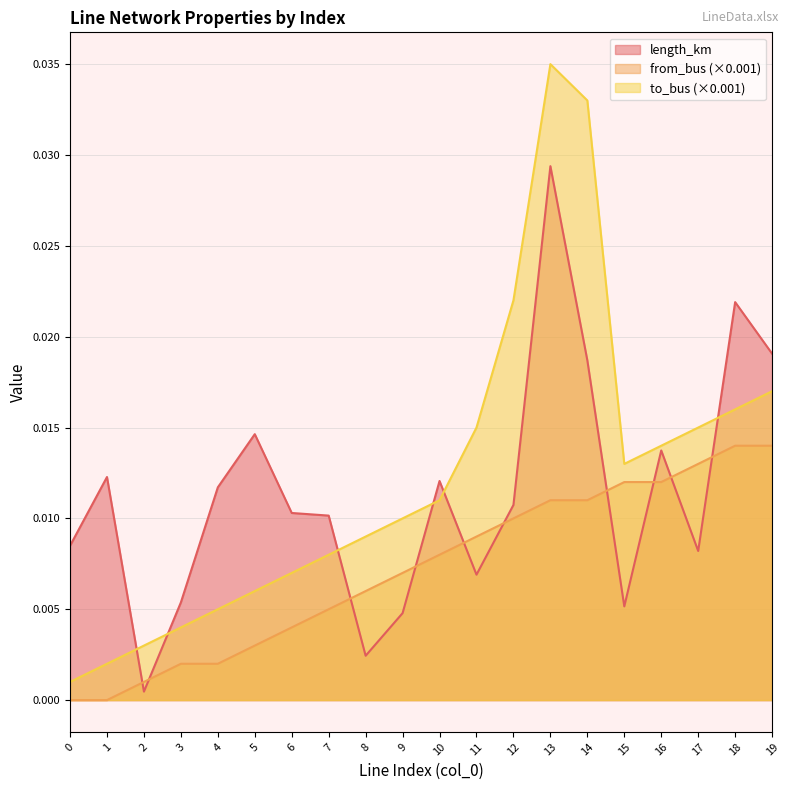

Is the value of length_km at 1 greater than the value of from_bus at 4?

Yes